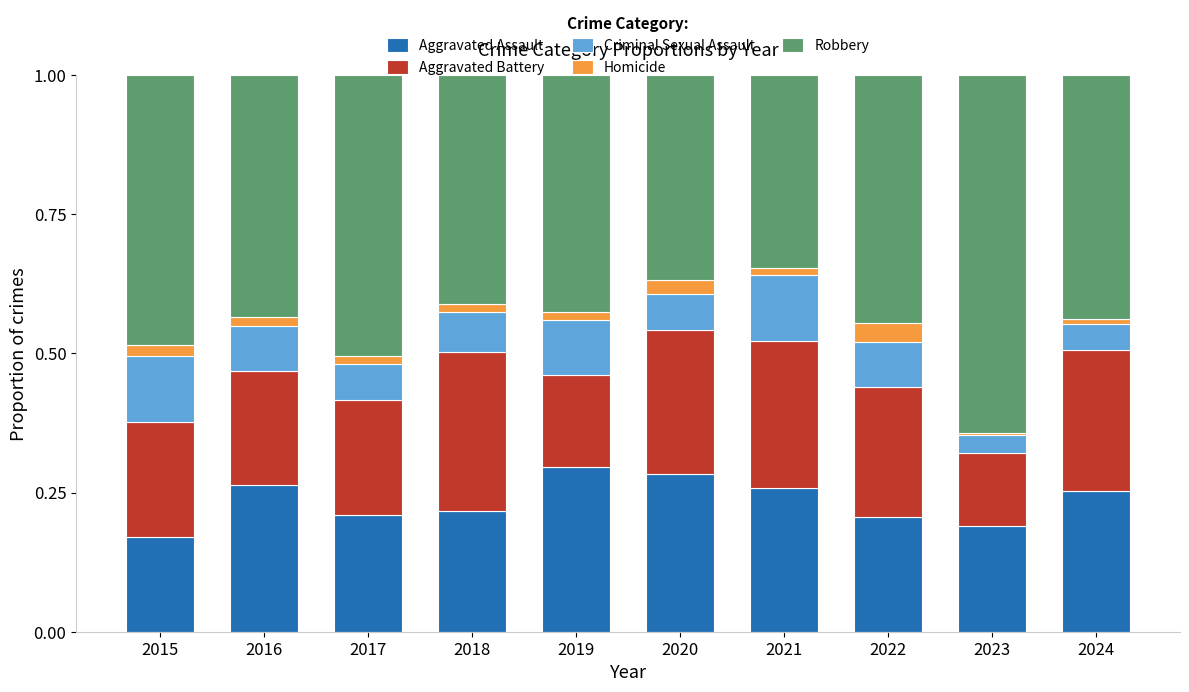

What is the total value across all series at 2023?

1.0